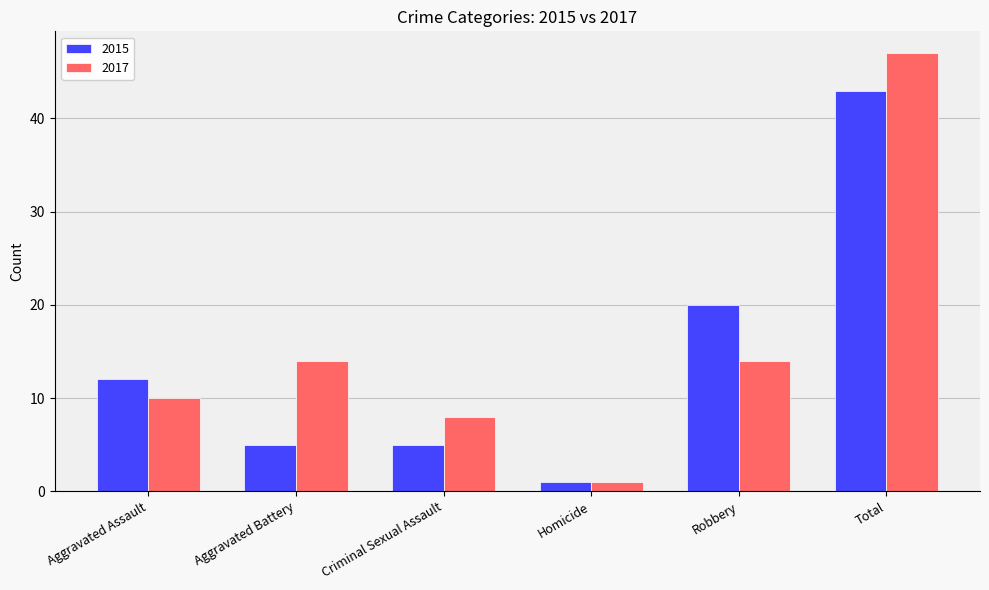

Between Criminal Sexual Assault and Robbery, which series saw the biggest shift?

2015